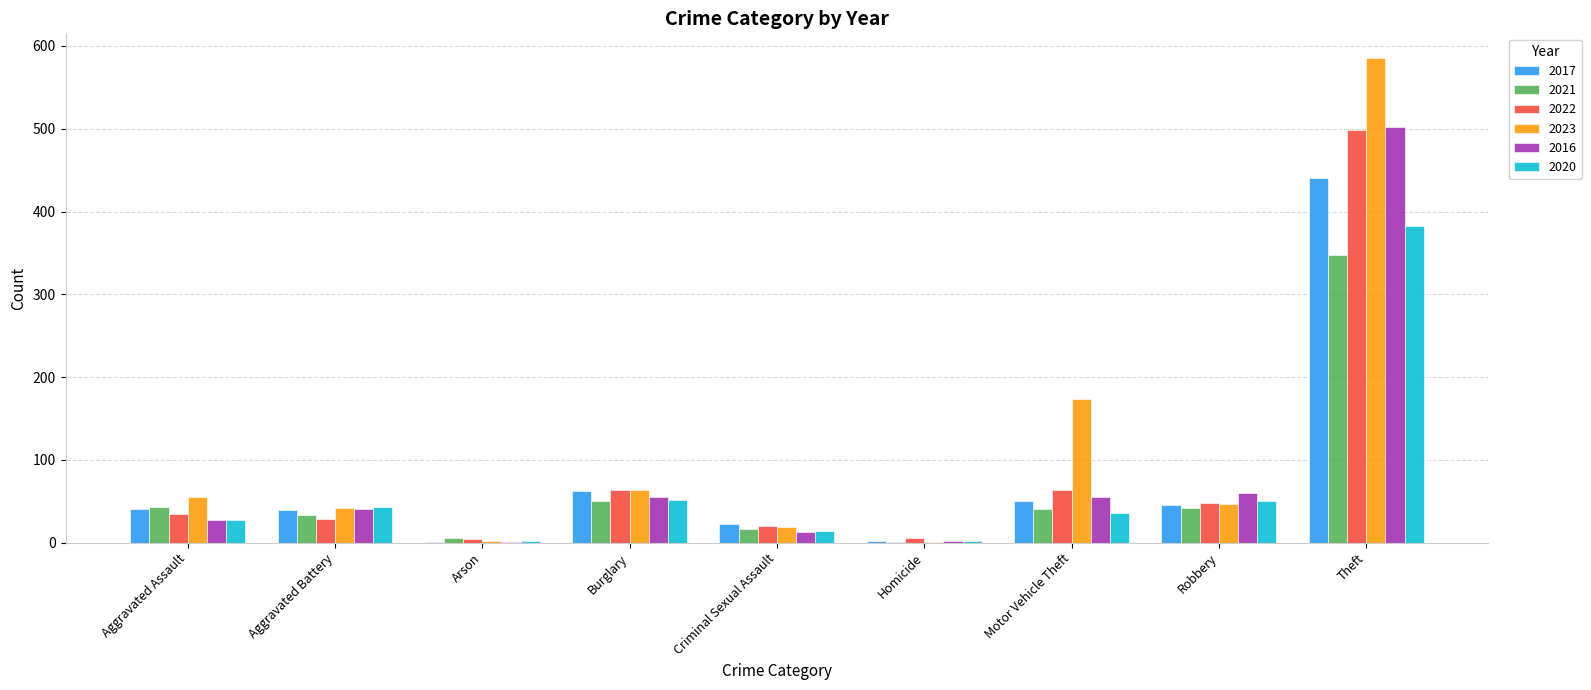

The value of 2021 at Robbery is 18. True or false?

False